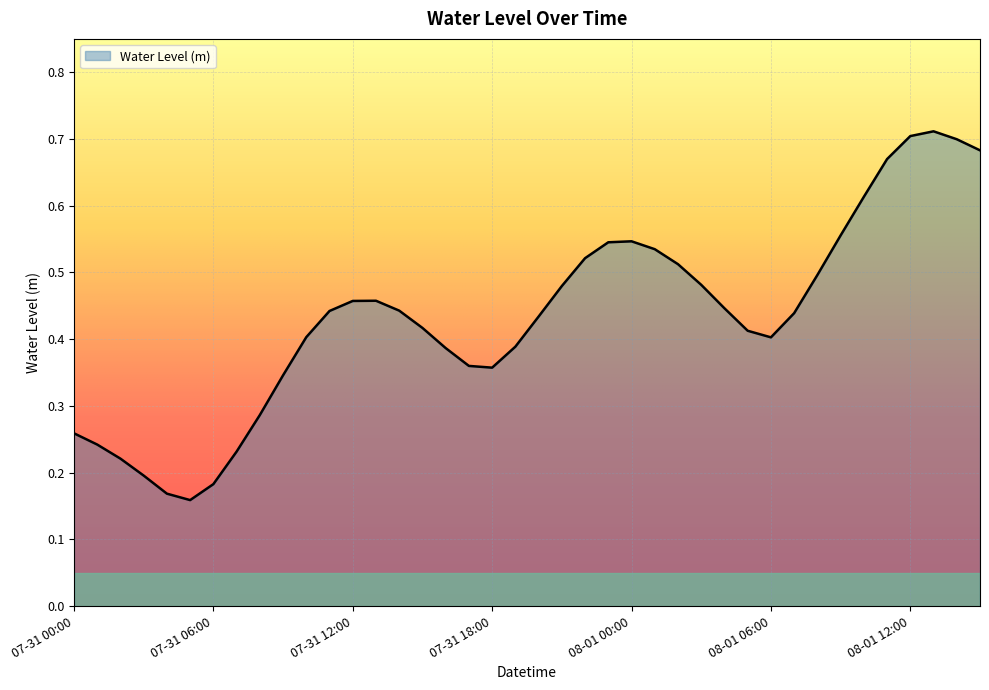

What is the minimum value shown in the chart?

0.2